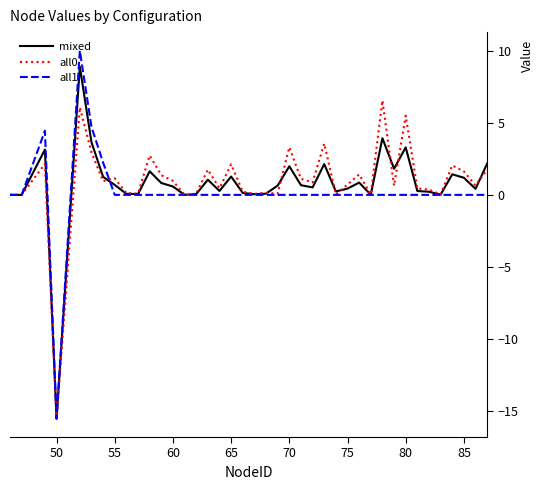

In all0, how many points are higher than both neighbors (excluding endpoints)?

13